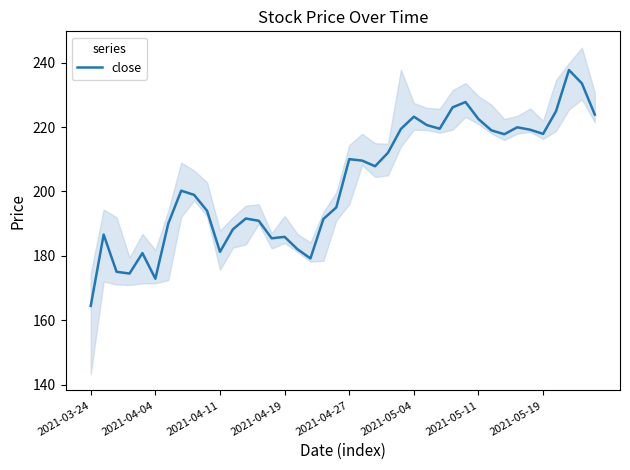

At which label does close reach its minimum?

2021-03-24